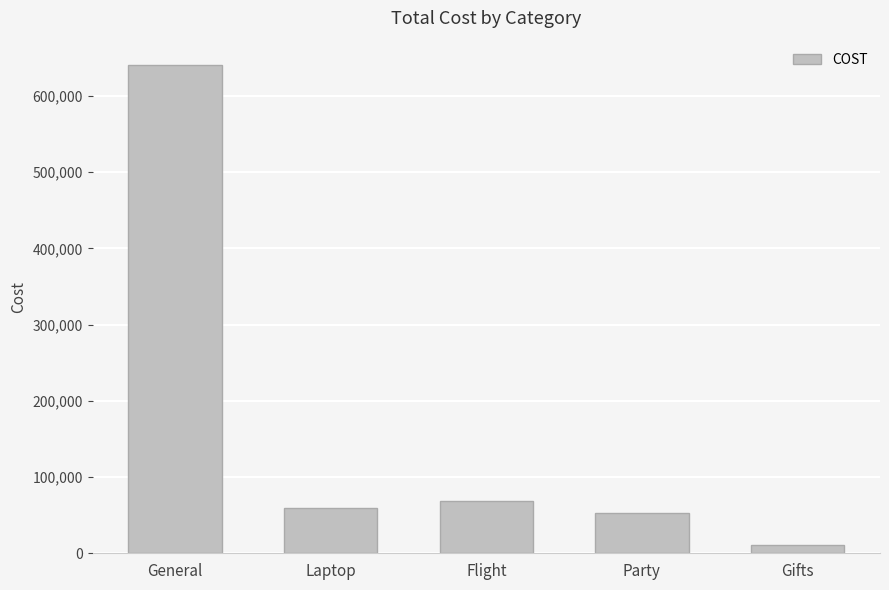

Approximately how many times larger is the value at Laptop compared to Flight?

0.9